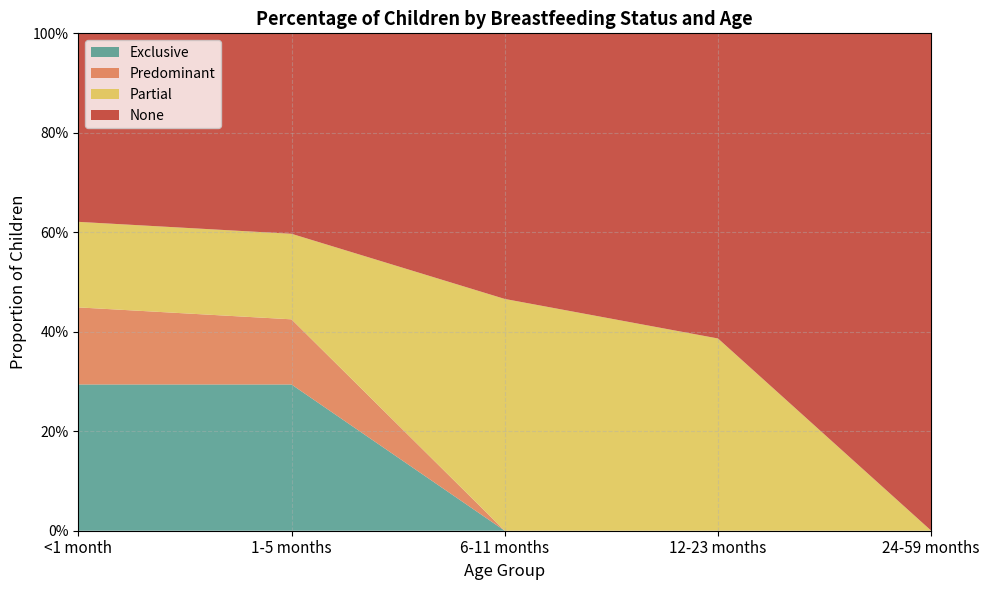

Reading left to right, list all the values displayed in this chart.

Exclusive: 0.3	0.3	0.0	0.0	0.0
Predominant: 0.2	0.1	0.0	0.0	0.0
Partial: 0.2	0.2	0.5	0.4	0.0
None: 0.4	0.4	0.5	0.6	1.0